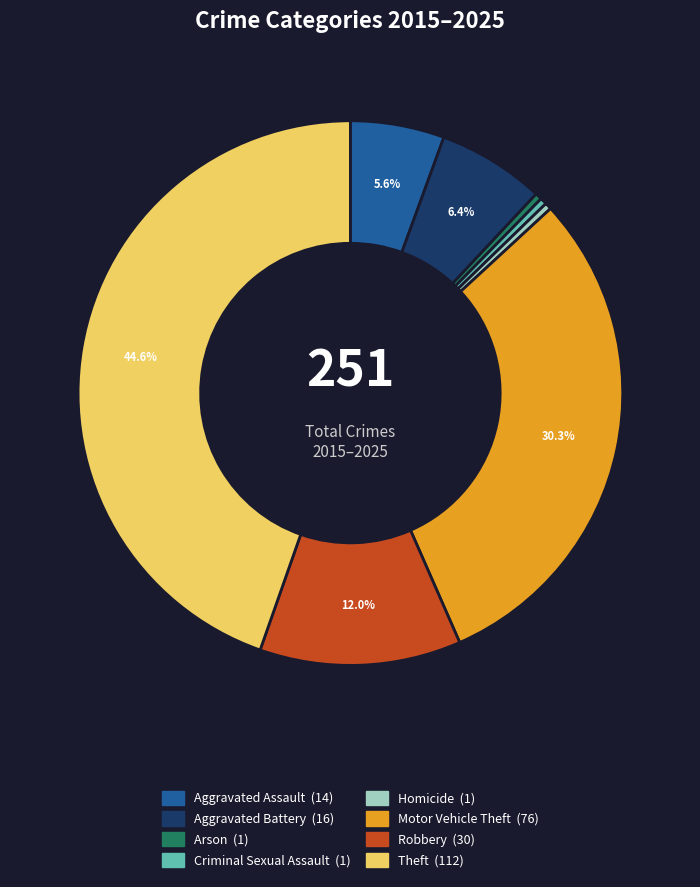

Is there any slice that represents more than half of the pie?

No